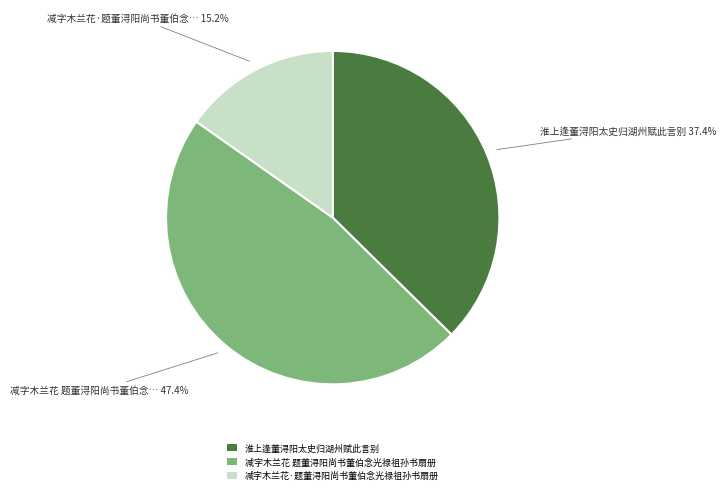

To the nearest percent, what percentage of the pie is 减字木兰花·题董浔阳尚书董伯念光禄祖孙书扇册?

15%